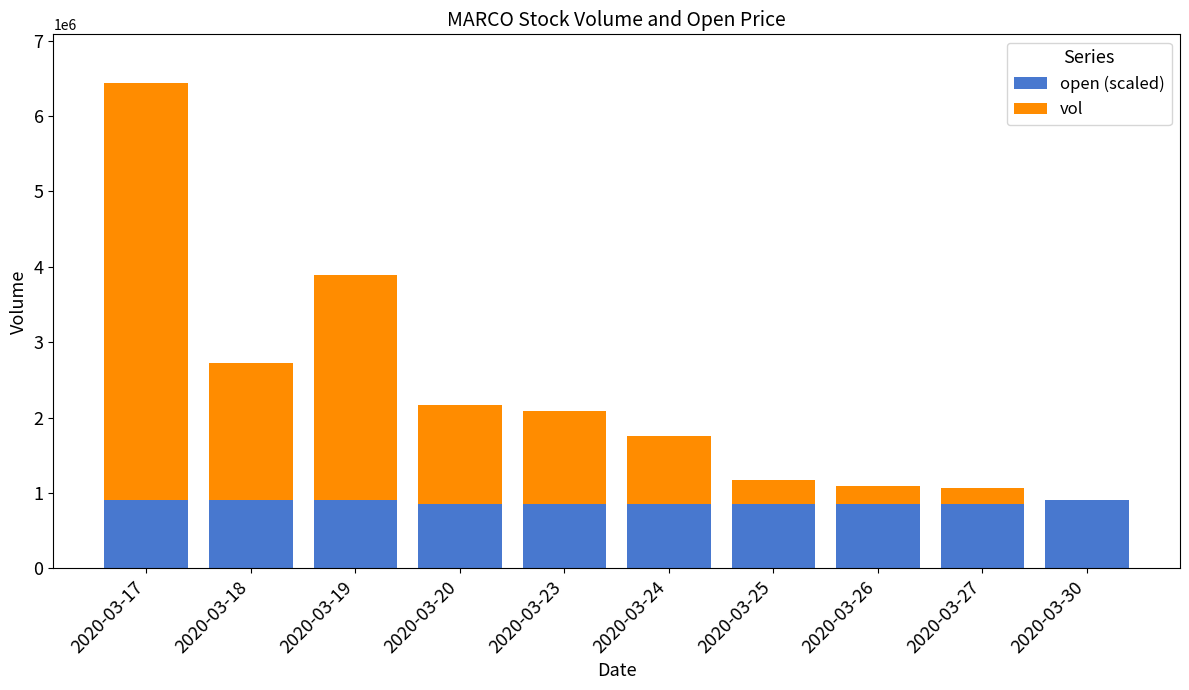

Are the bars horizontal?

No